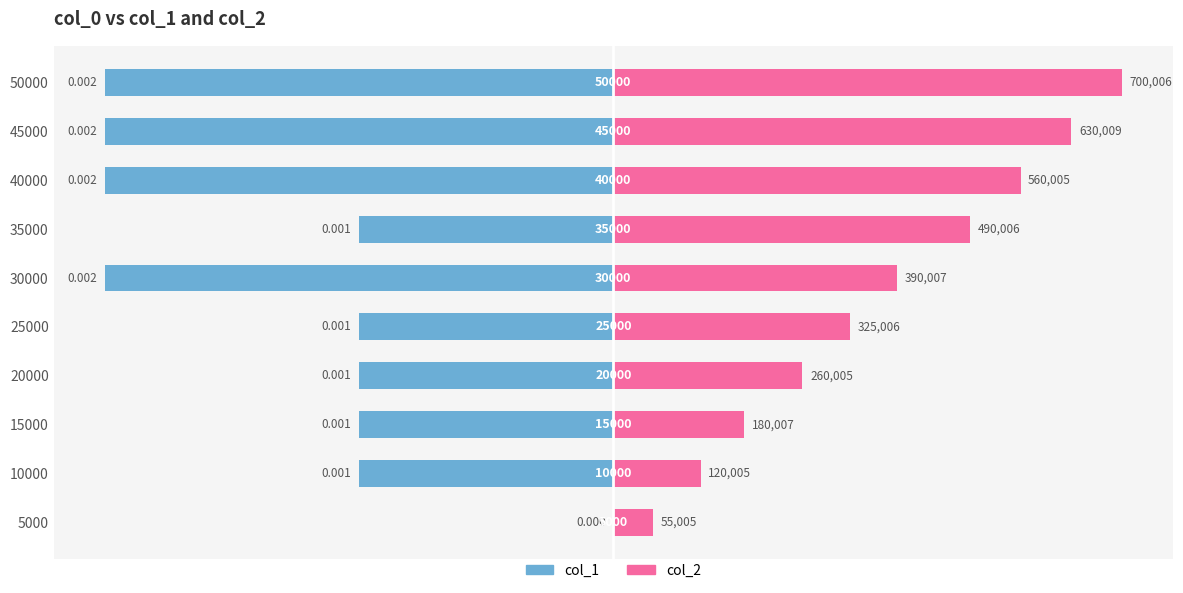

Rank the series at 15000 from lowest to highest value.

col_1, col_2